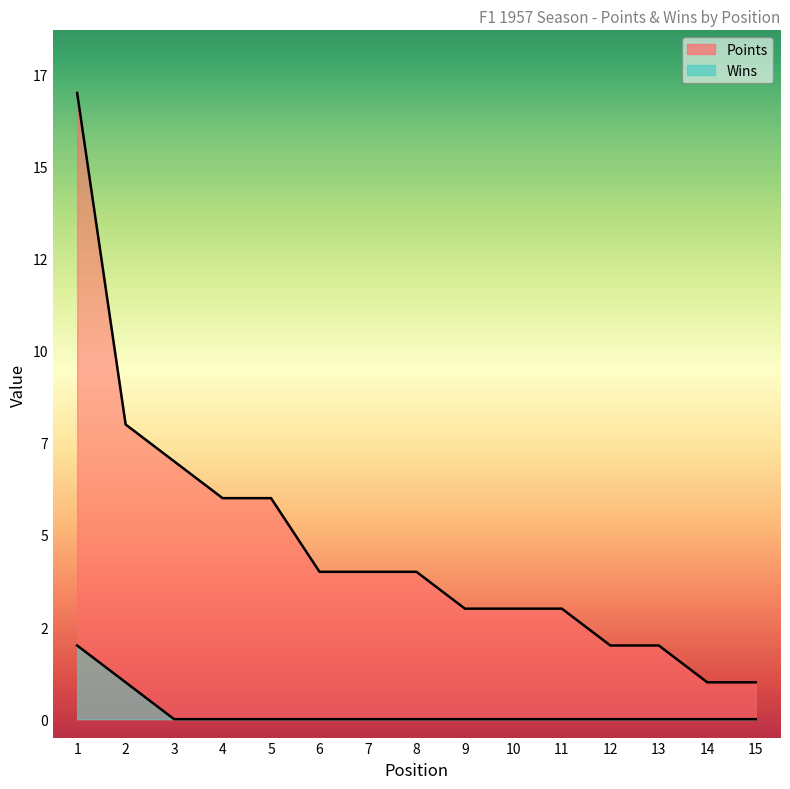

At which category is the sum across all series the highest?

1